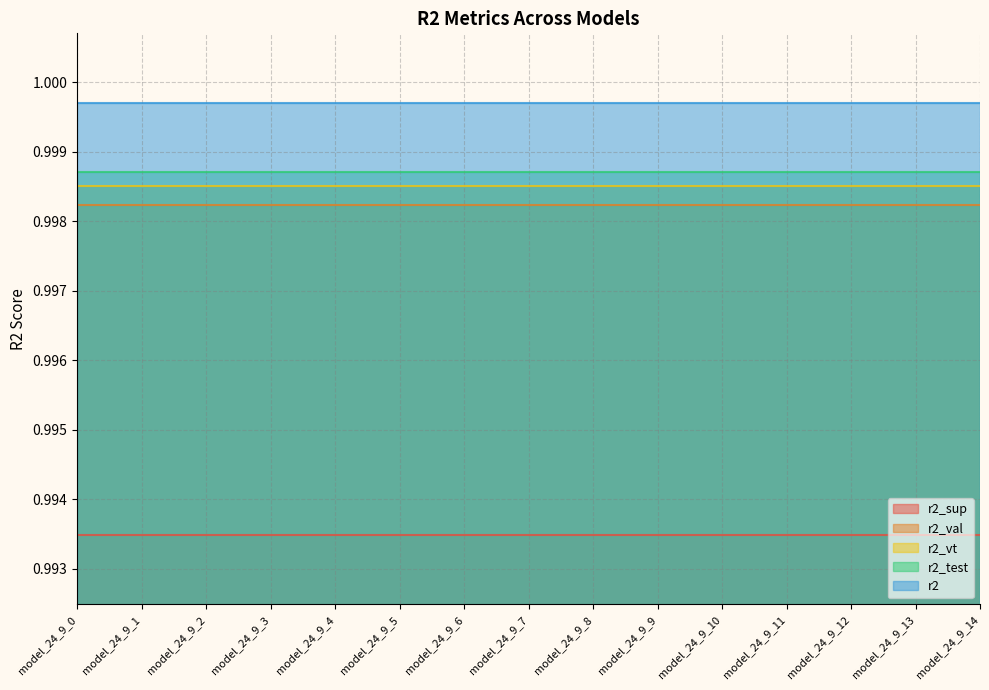

Does the chart have visible grid lines?

Yes